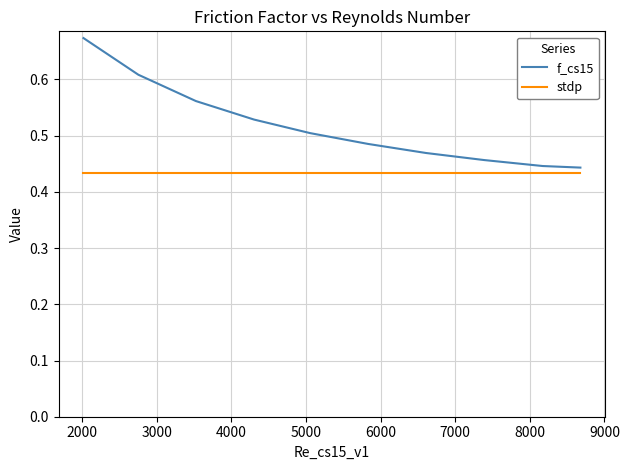

How many lines are shown in the chart?

2